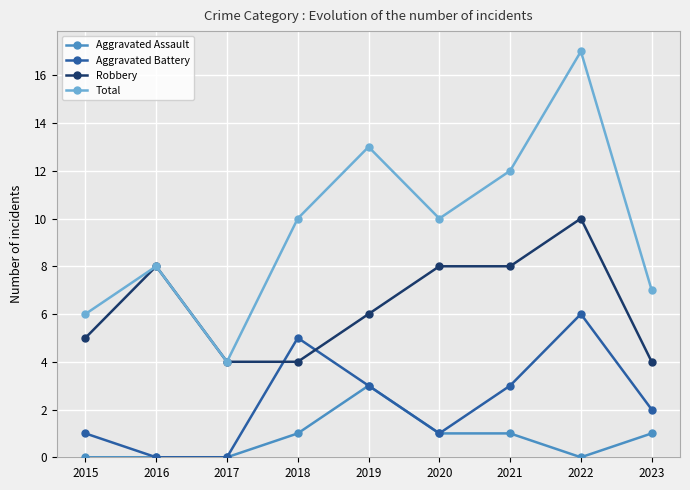

At which category is the sum across all series the highest?

2022